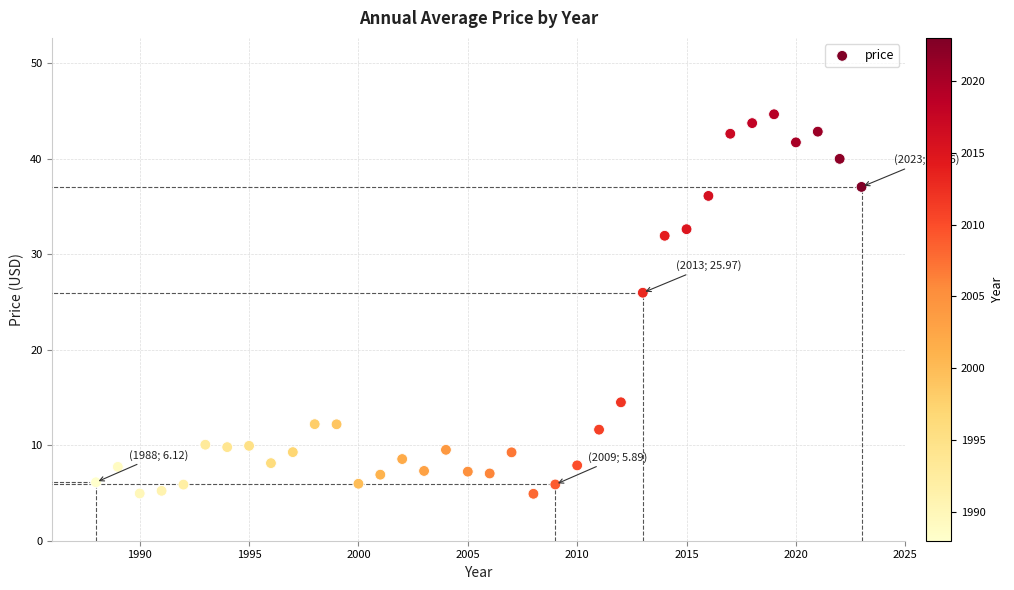

What is the range of X values (max minus min)?

35.0